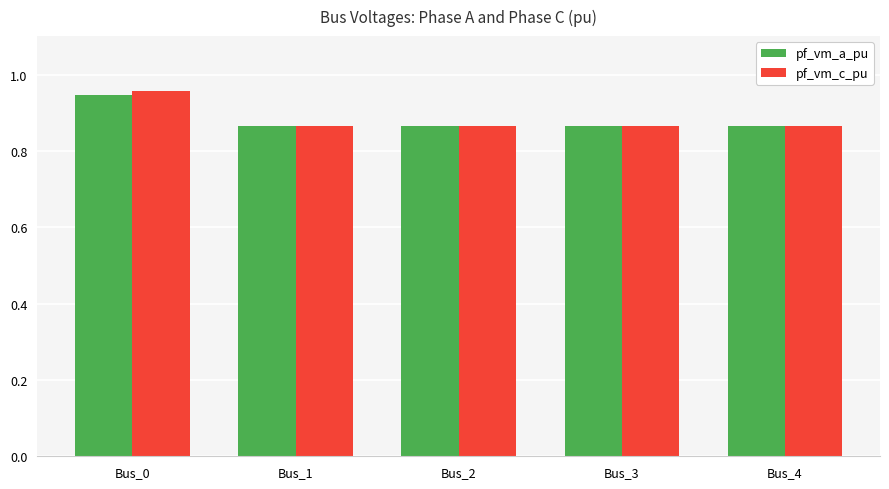

At which category is the sum across all series the highest?

Bus_0